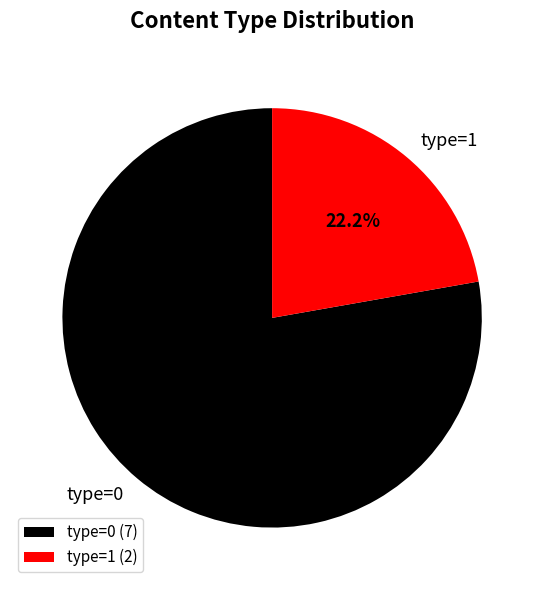

How many segments does this pie chart have?

2